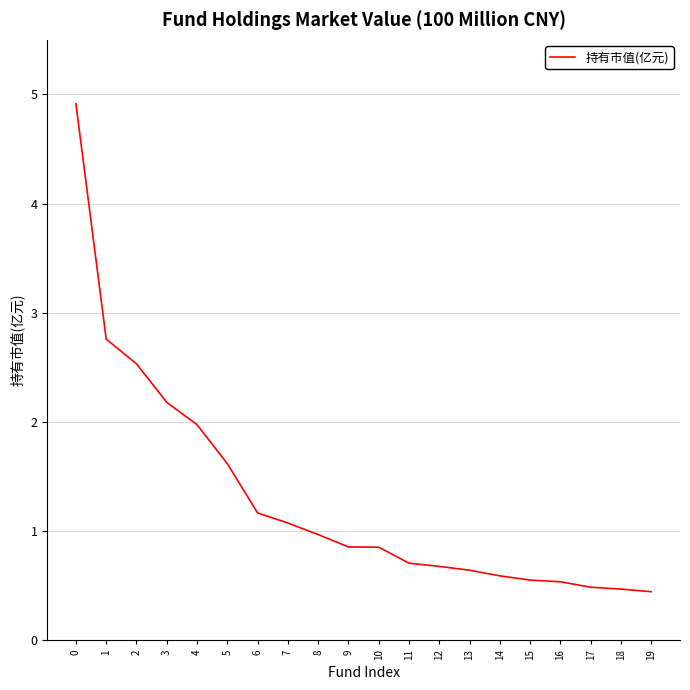

What is the difference between the maximum and minimum values?

4.5